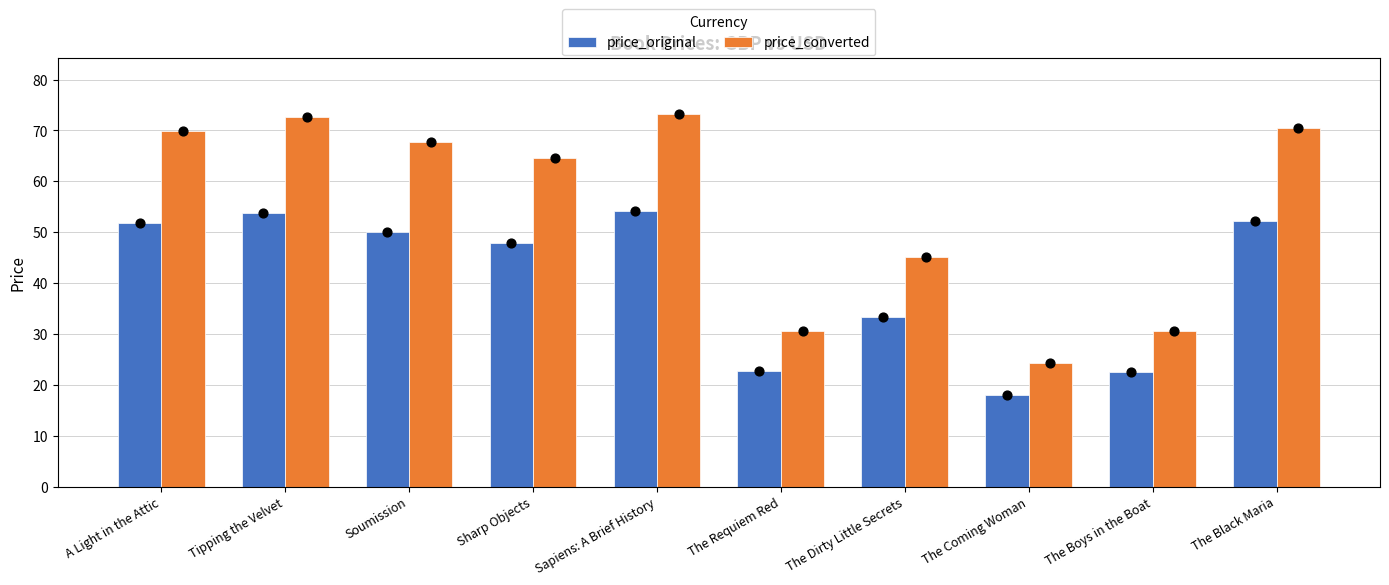

Is the value of price_converted at Sharp Objects greater than the value of price_original at The Black Maria?

Yes